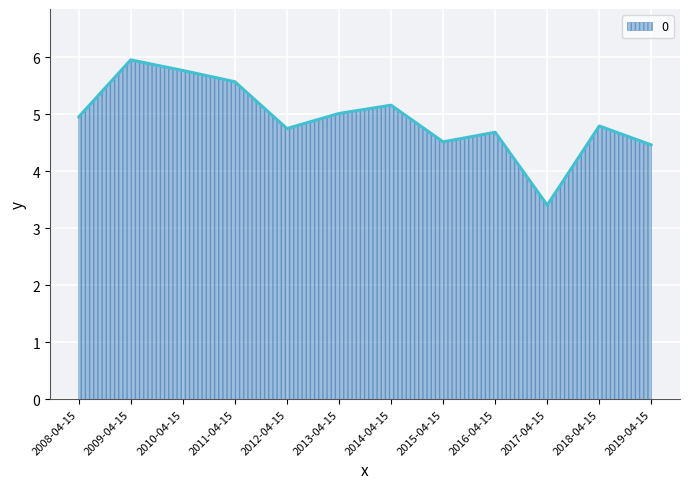

True or false: the data shows 3.8 at 2010-04-15.

False